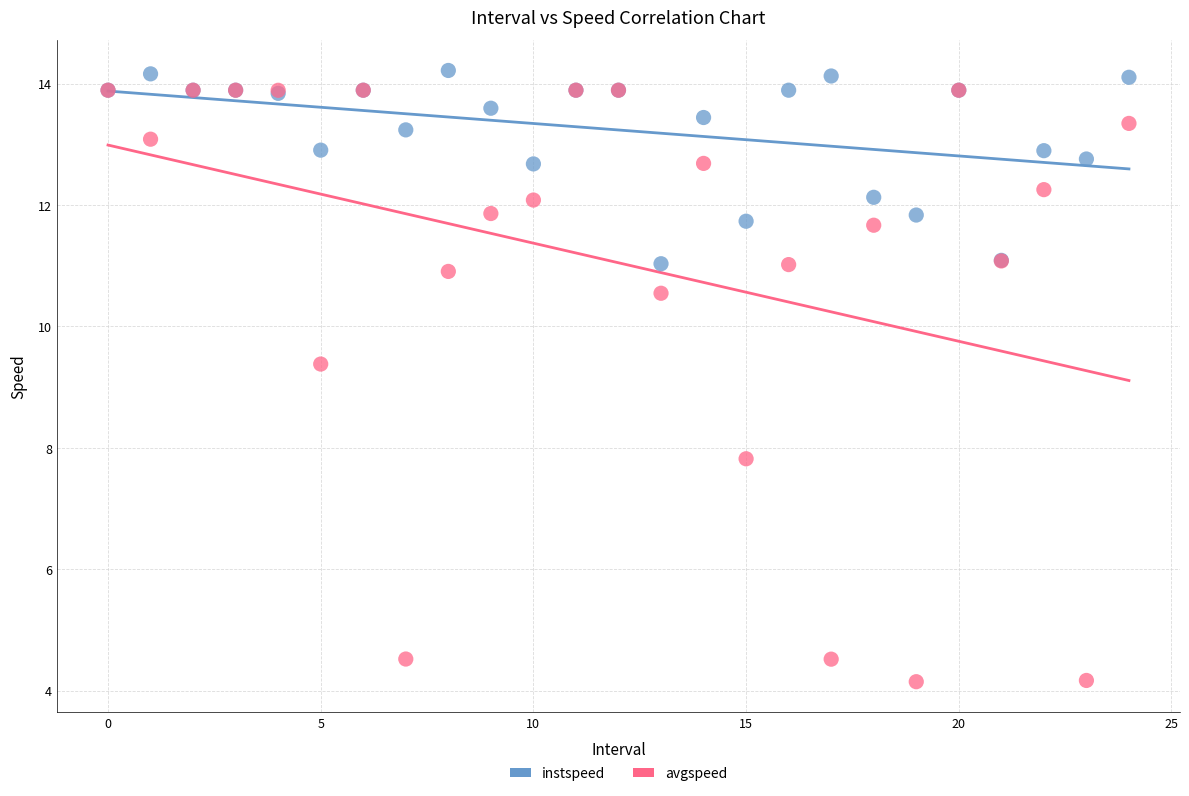

Which series reaches the minimum Y coordinate?

avgspeed